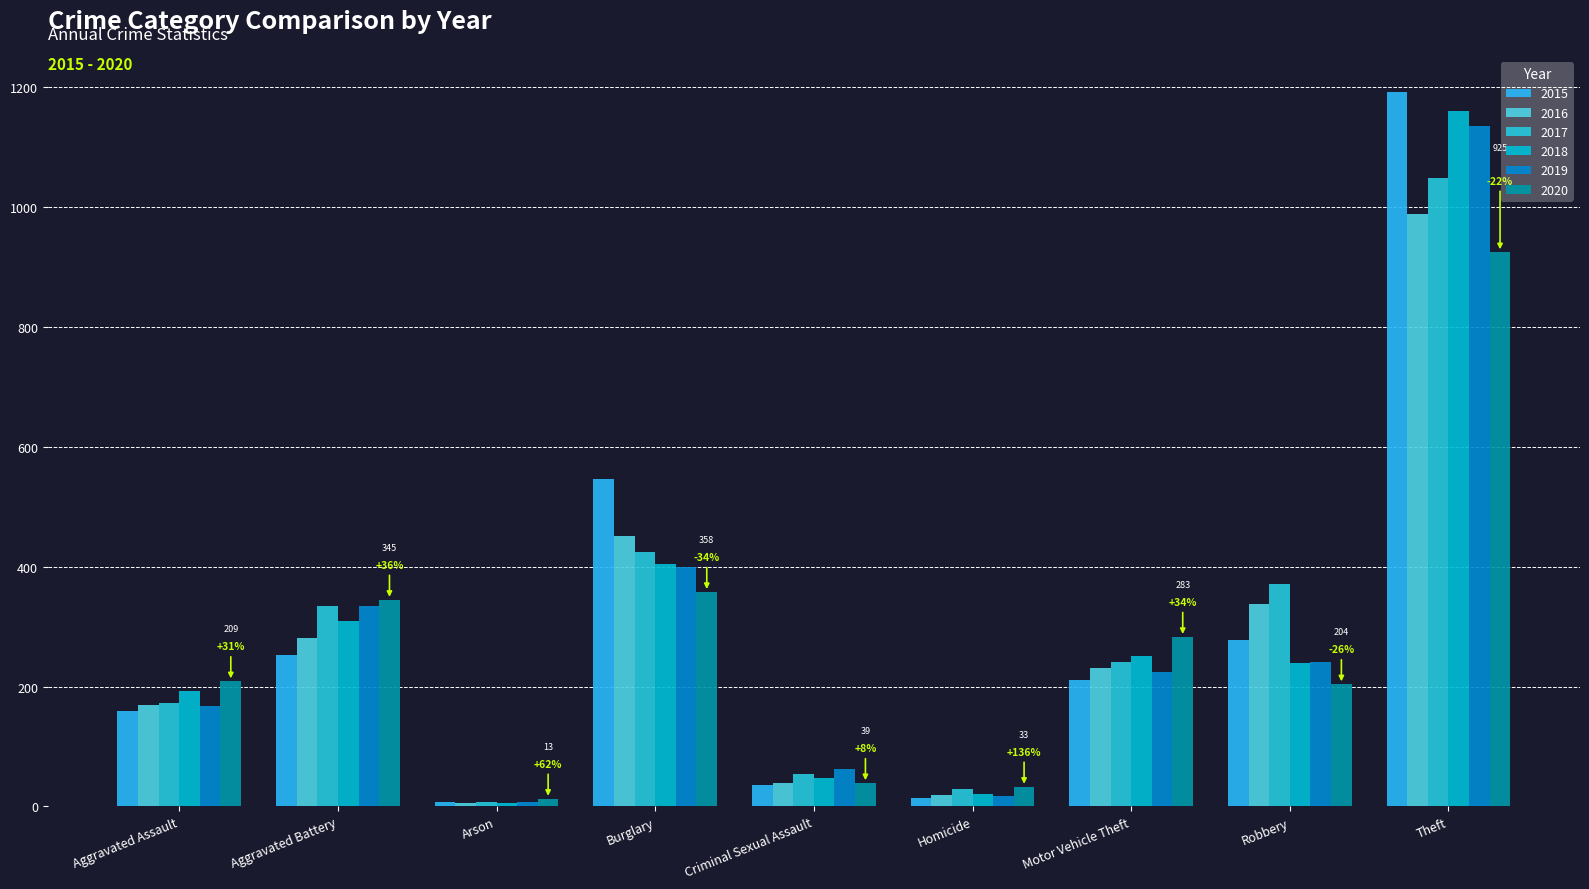

Which series changed the most between Aggravated Battery and Motor Vehicle Theft?

2019